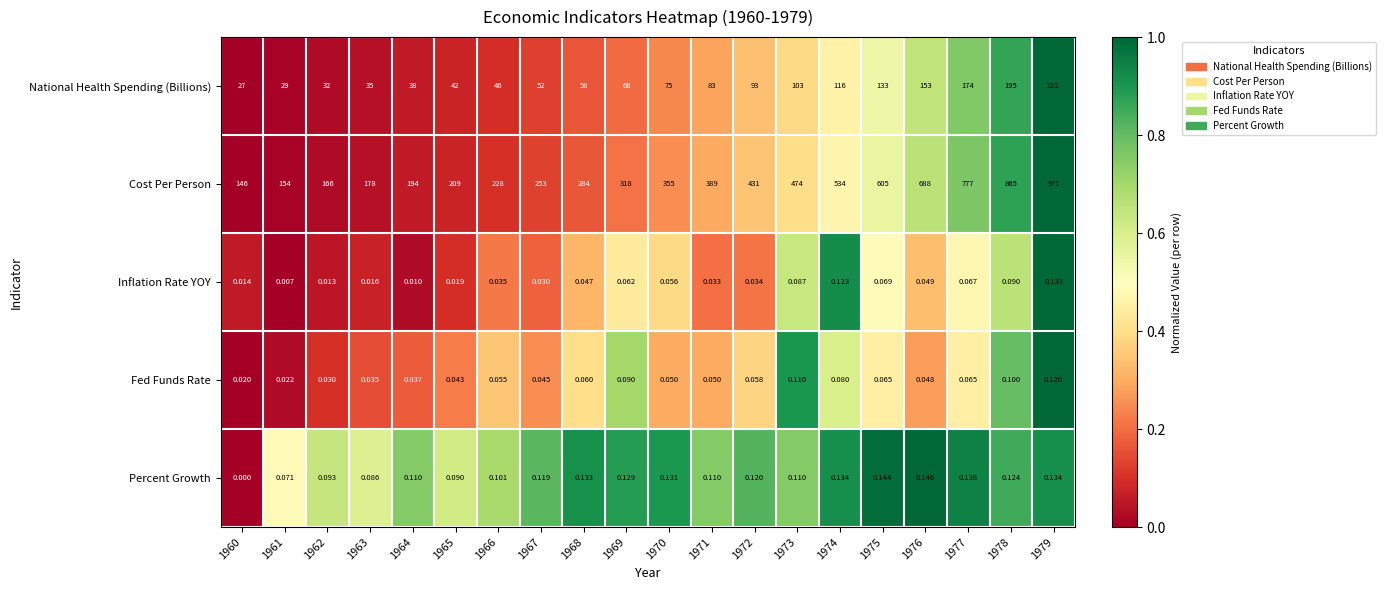

Which series has the widest spread of values?

Cost Per Person